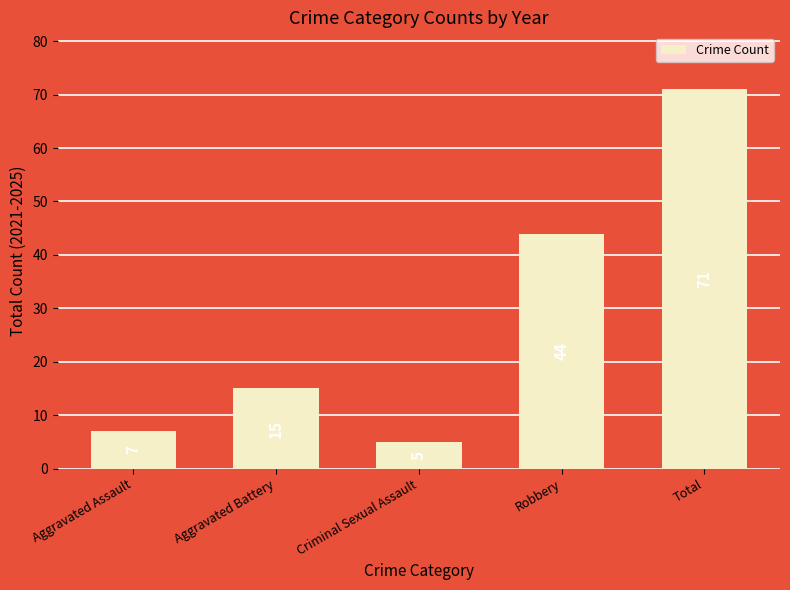

Is it true that the value at Aggravated Battery is 25?

False